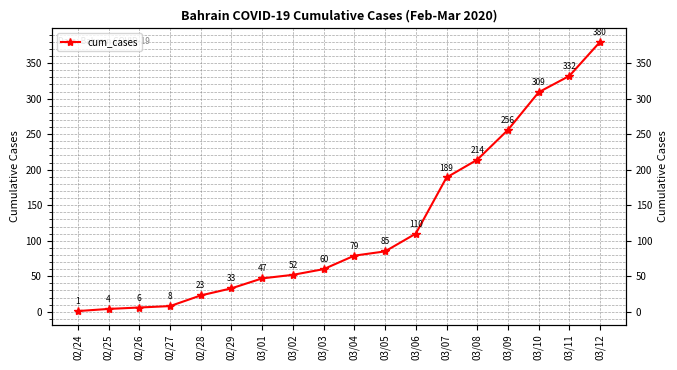

How many distinct data groups are displayed?

1